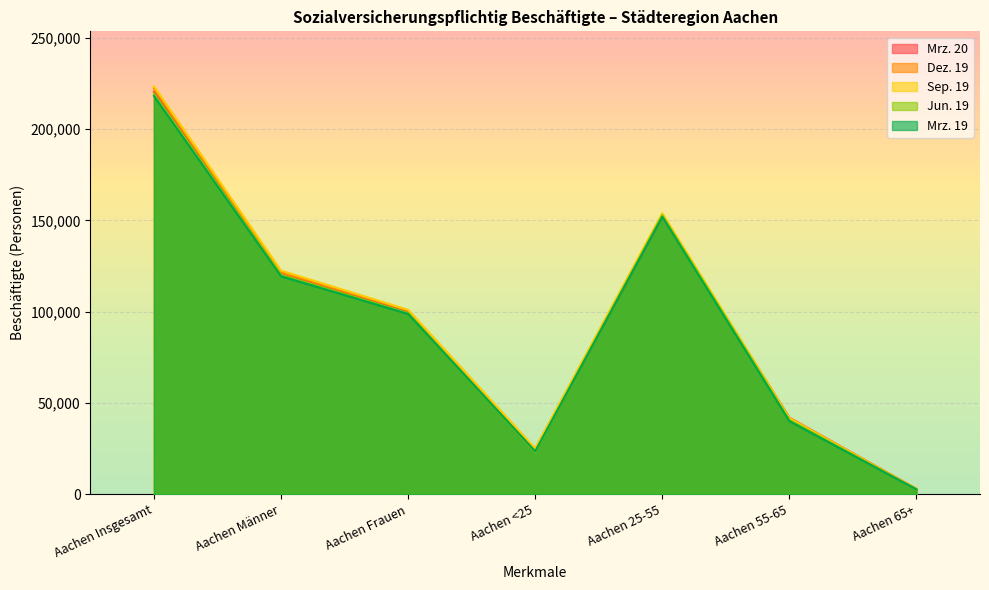

What is the sum of the Mrz. 20 values at Aachen 25-55 and Aachen 55-65?

194091